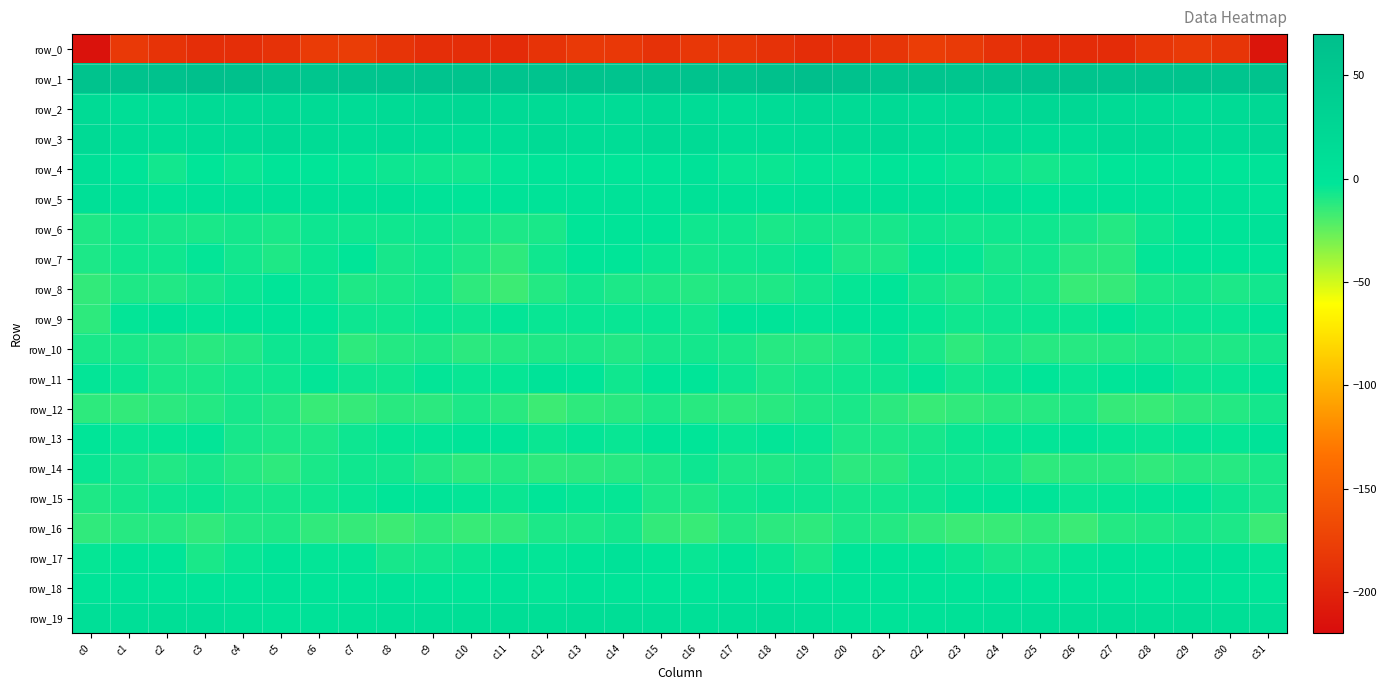

True or false: row_0 has a value of -187.7 at c5.

True